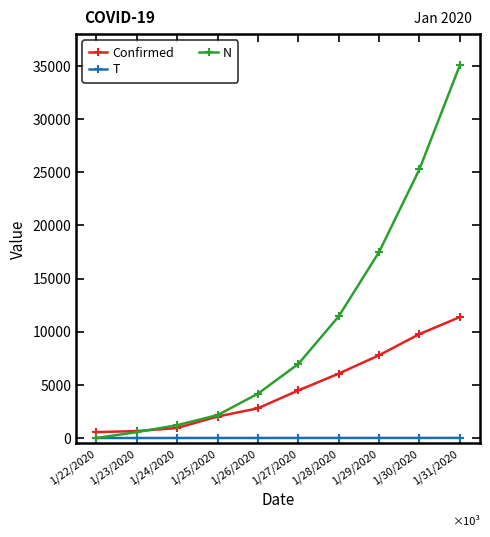

True or false: Confirmed has more than 1 interior local peaks.

False